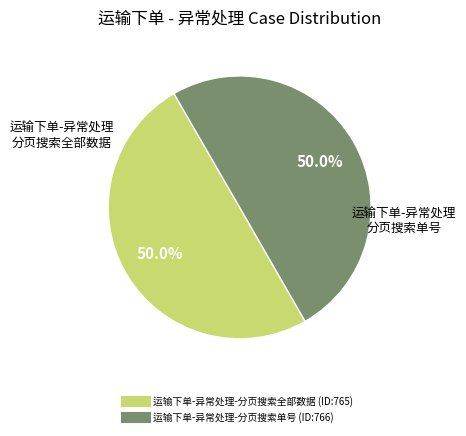

What percentage is NOT represented by 运输下单-异常处理-分页搜索单号?

50.0%